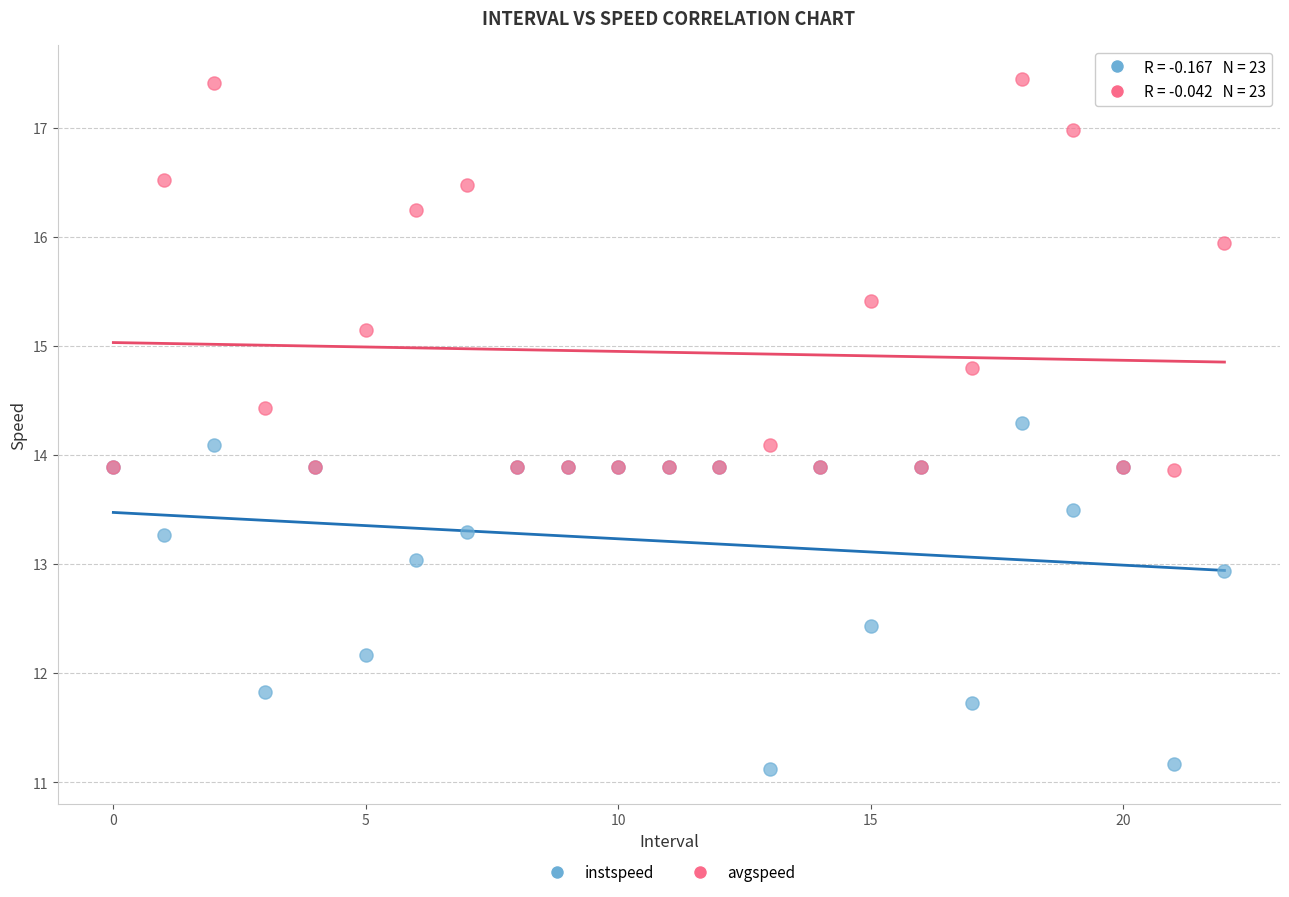

Which series reaches the maximum Y coordinate?

avgspeed